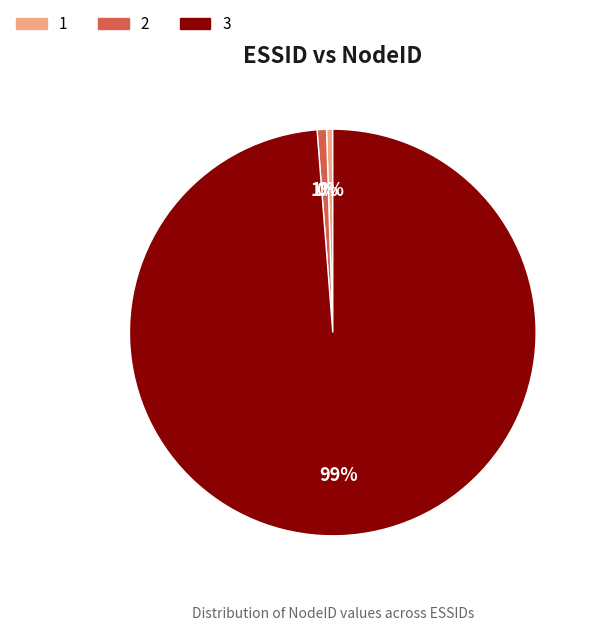

Which has a higher value, 1 or 3?

3